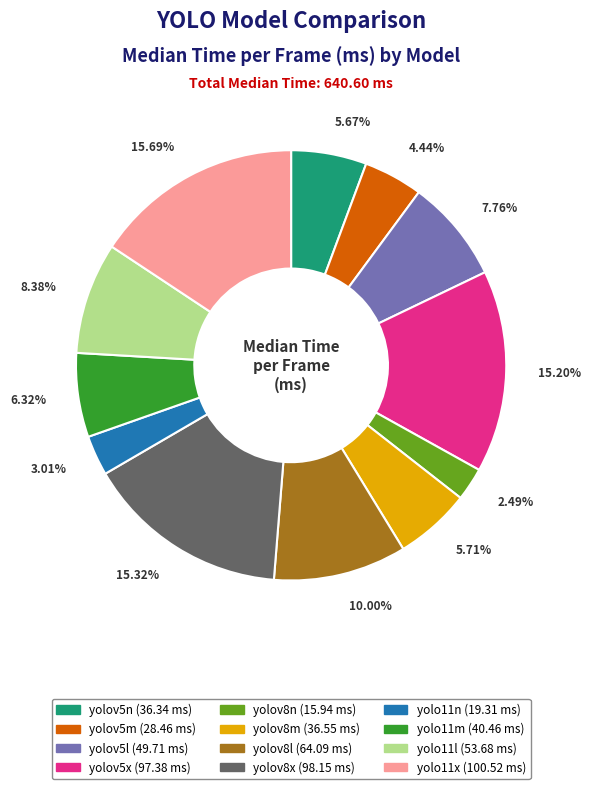

How many segments does this pie chart have?

12